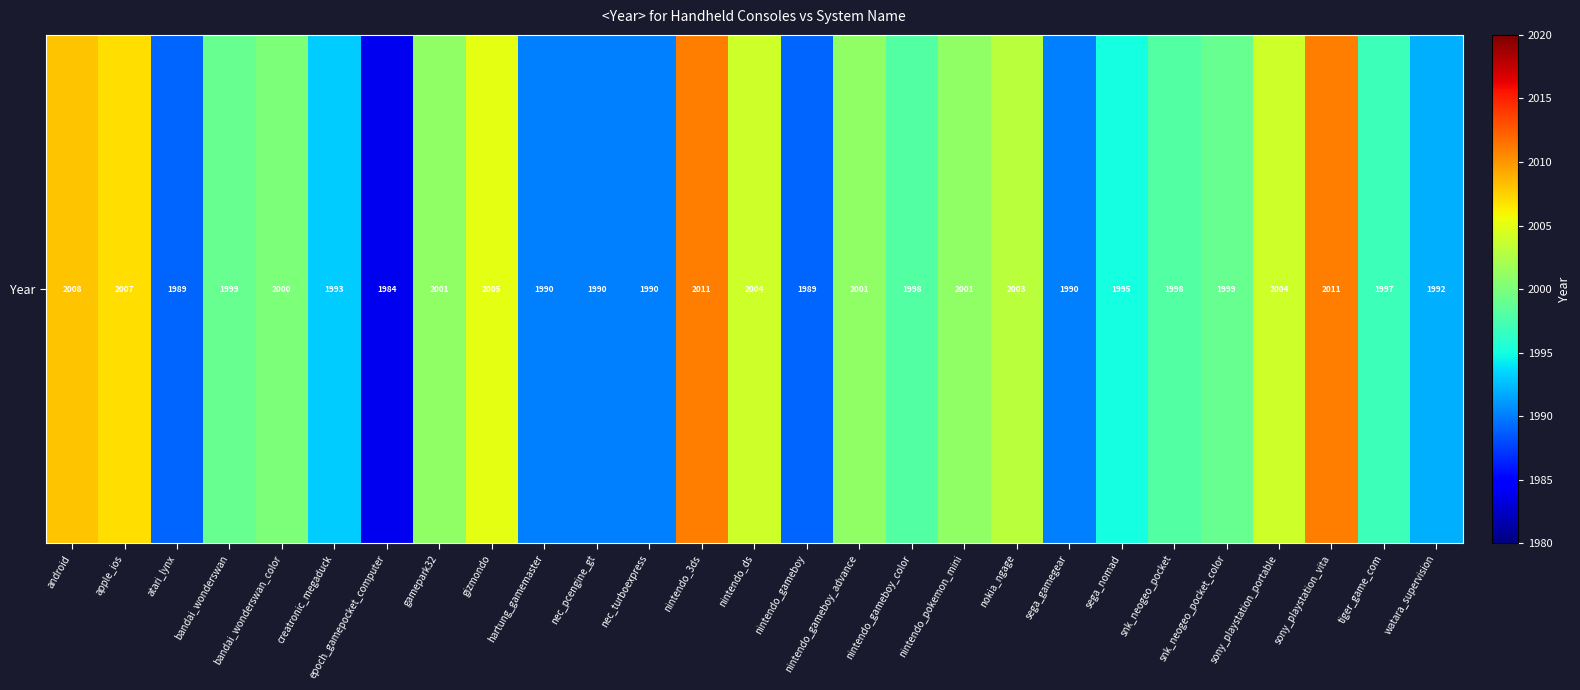

Rank the categories by value from highest to lowest.

nintendo_3ds, sony_playstation_vita, android, apple_ios, gizmondo, nintendo_ds, sony_playstation_portable, nokia_ngage, gamepark32, nintendo_gameboy_advance, nintendo_pokemon_mini, bandai_wonderswan_color, bandai_wonderswan, snk_neogeo_pocket_color, nintendo_gameboy_color, snk_neogeo_pocket, tiger_game_com, sega_nomad, creatronic_megaduck, watara_supervision, hartung_gamemaster, nec_pcengine_gt, nec_turboexpress, sega_gamegear, atari_lynx, nintendo_gameboy, epoch_gamepocket_computer